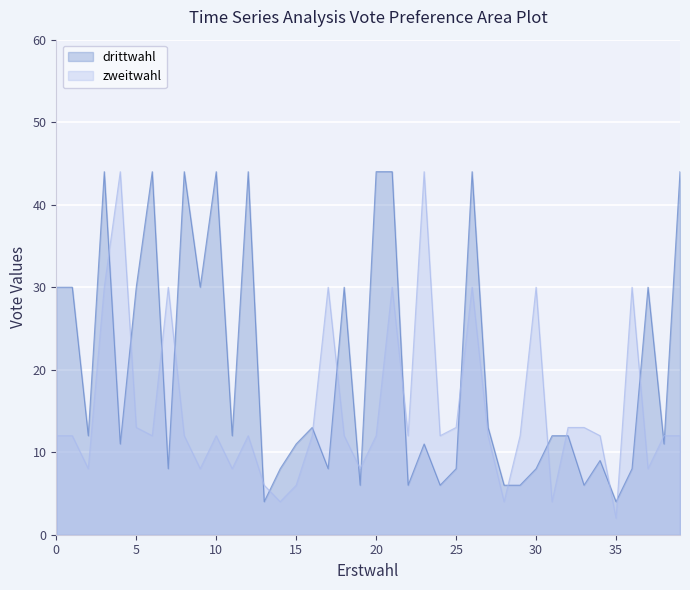

What is the value of the zweitwahl point at the 19th from the left?

12